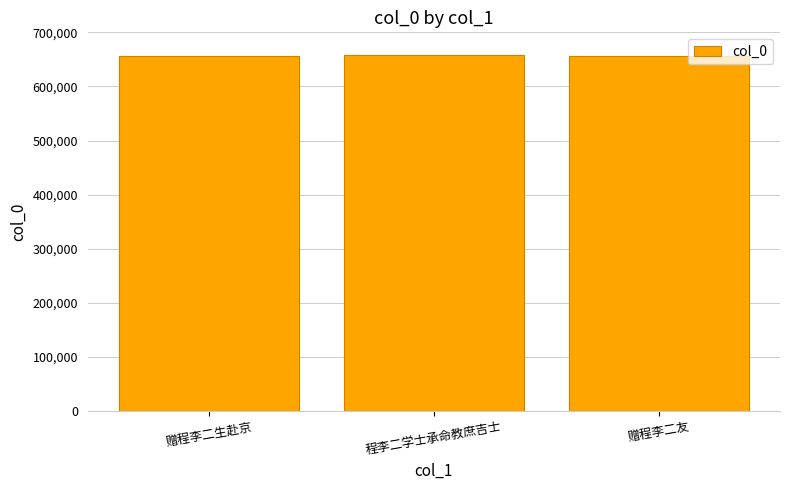

What is the label of the 2nd bar from the right?

程李二学士承命教庶吉士